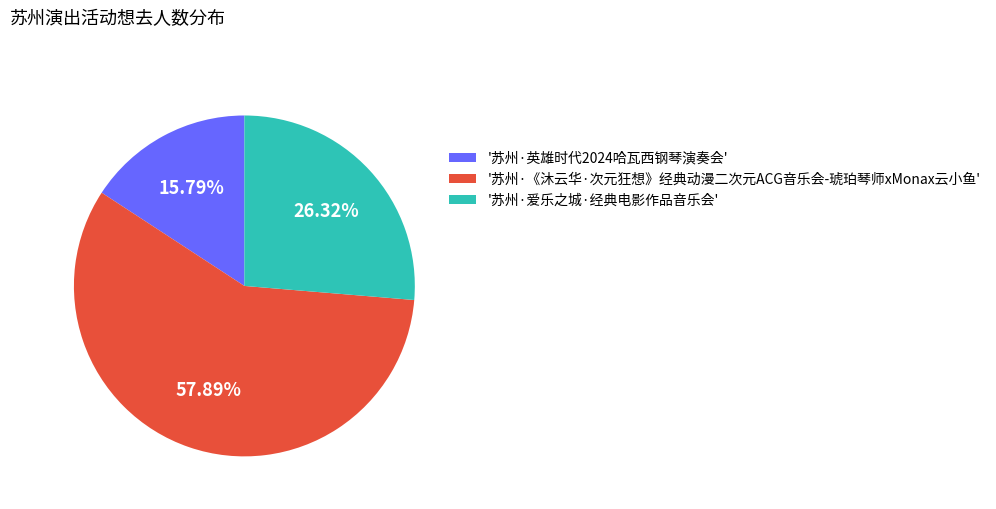

To the nearest percent, what is the difference between the largest and smallest slice percentages?

42%